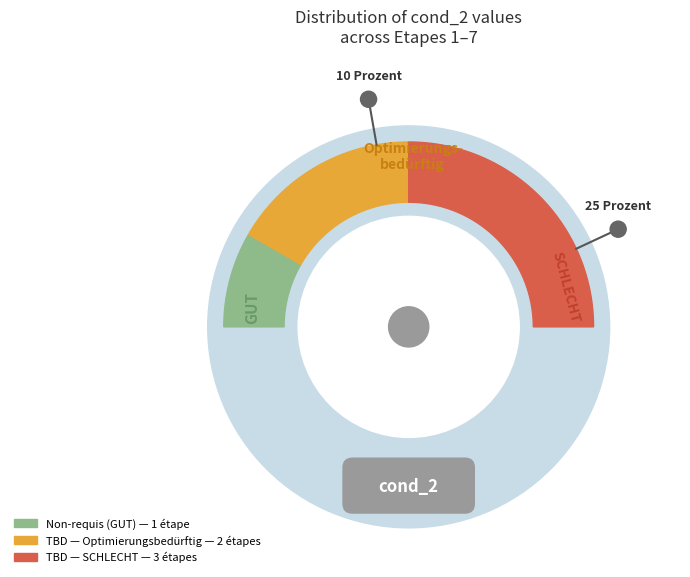

Does Non-requis account for over 50% of the chart?

No